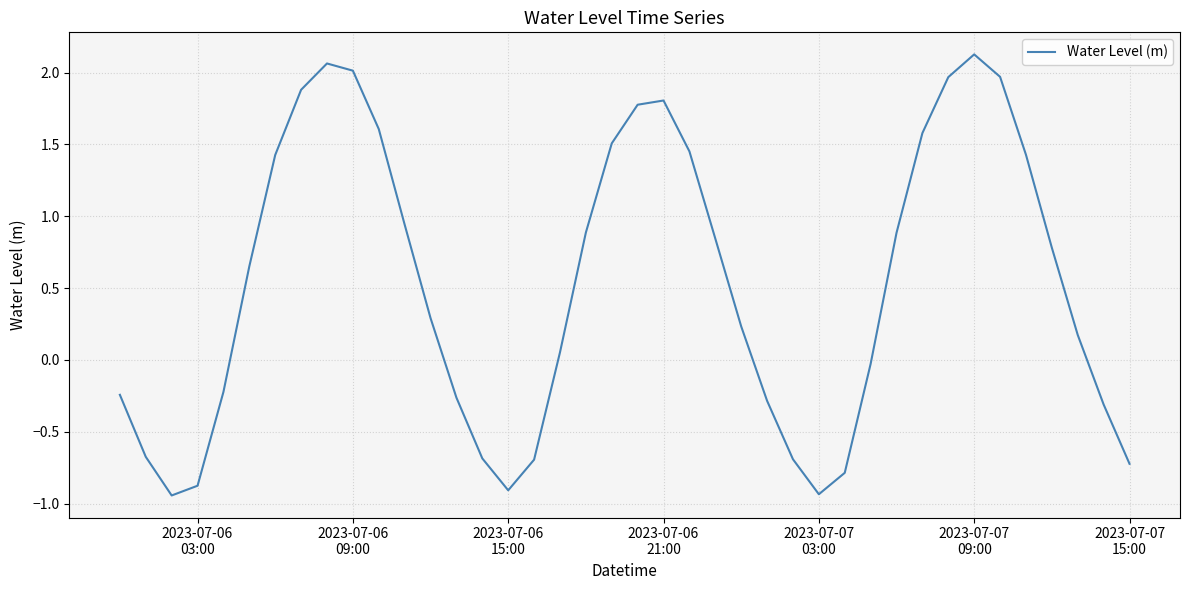

What is the difference between the maximum and minimum values?

3.1